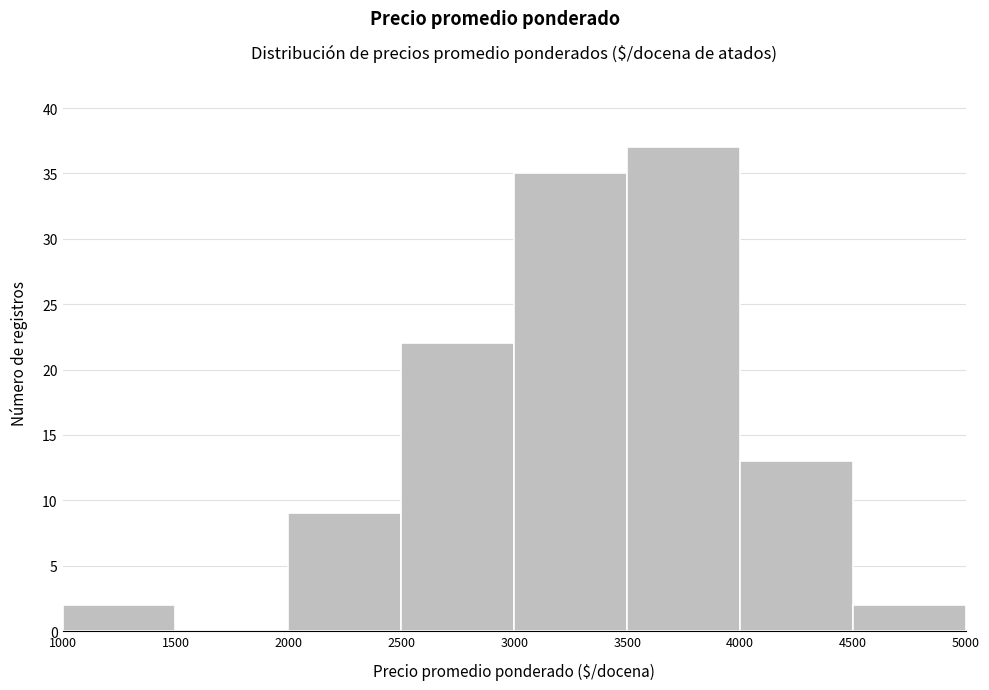

How tall is the bar that spans 3500 to 4000 on the x-axis? The values are not printed on the chart, so give them approximately, as read against the axis.

37